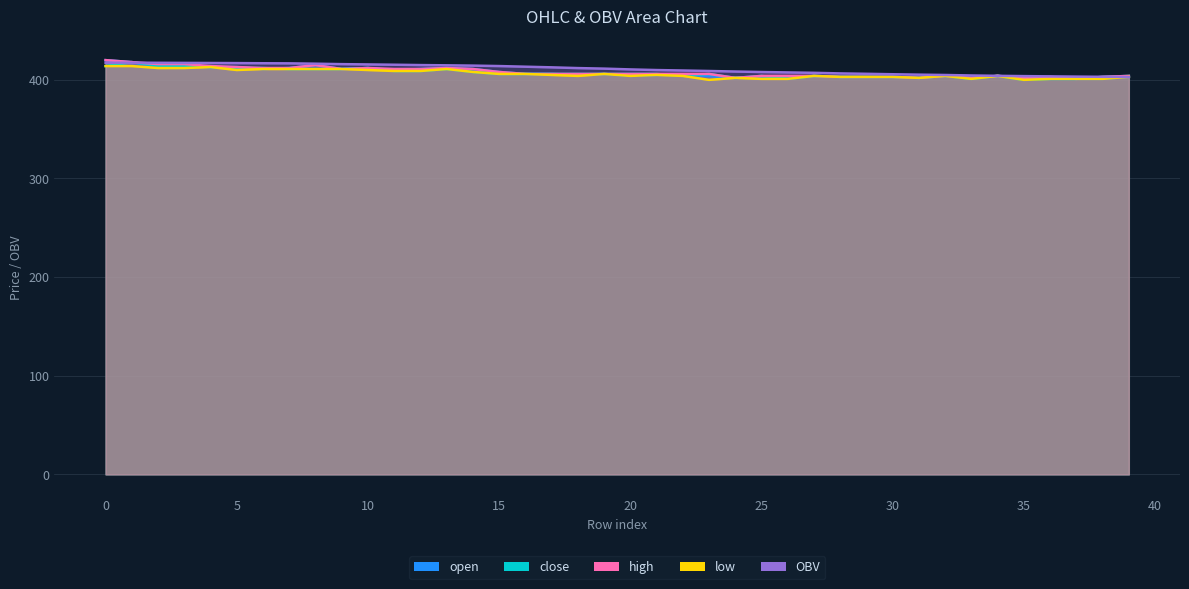

At which category does the chart reach its minimum across all series?

35